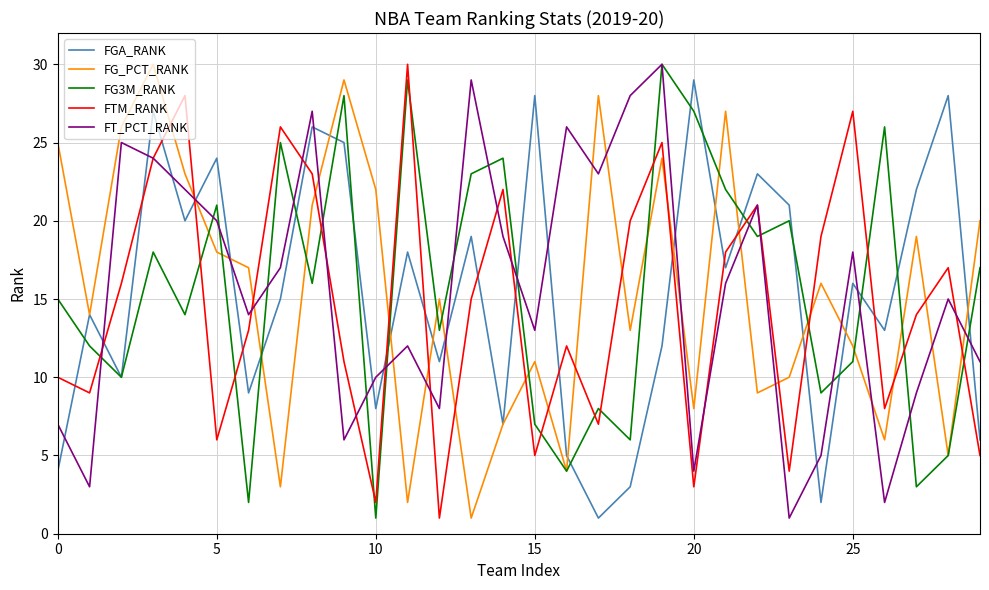

After their last crossing, which series has the higher values: FTM_RANK or FG3M_RANK?

FG3M_RANK